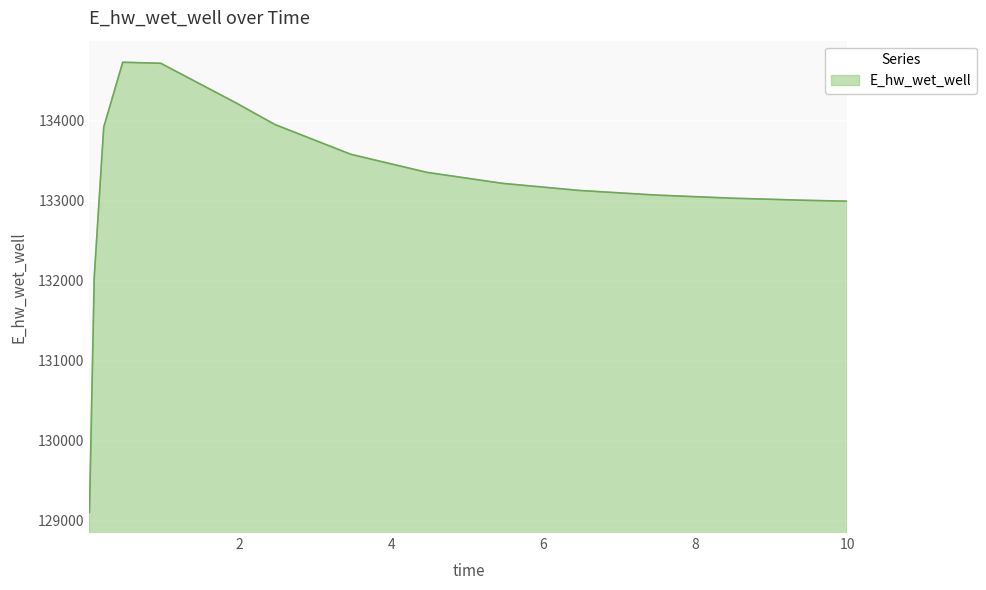

What is the minimum value shown in the chart?

129107.9